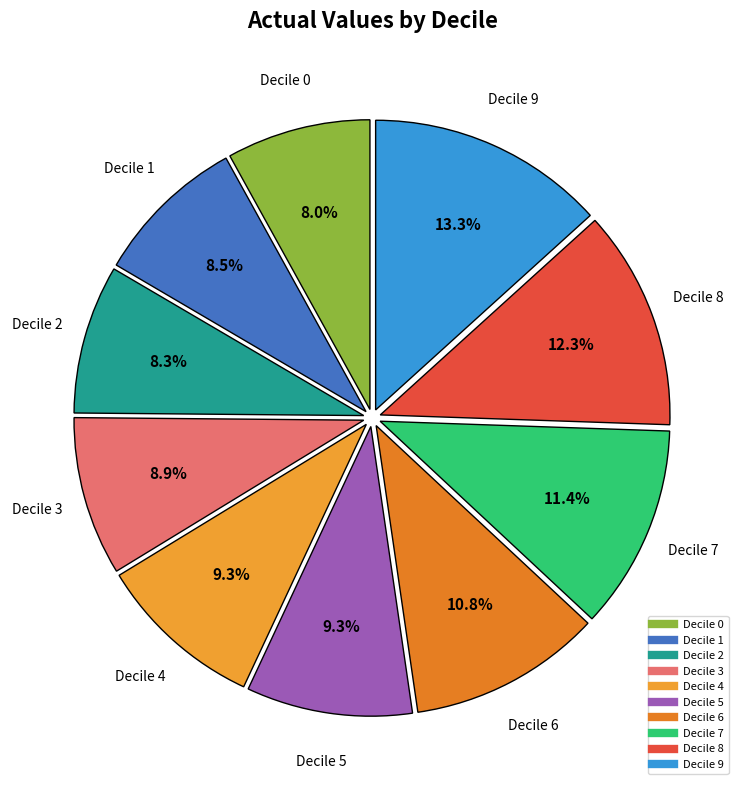

How many slices are in this pie chart?

10